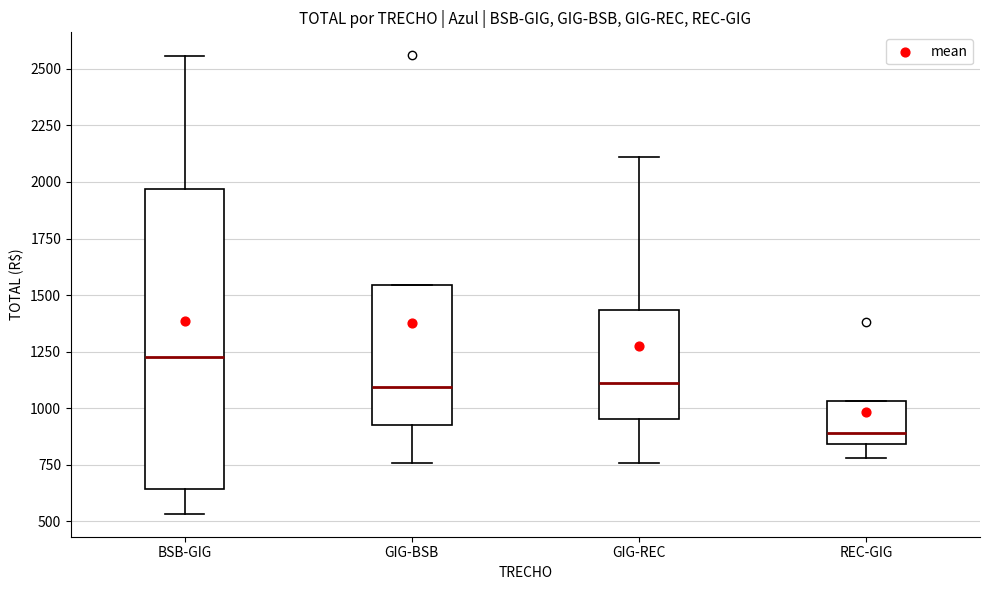

Reading left to right, transcribe this box plot: for each box, give where its median line is, the range the box spans, and where its two whiskers end, as read against the y-axis. The values are not printed on the chart, so give them approximately, as read against the axis.

BSB-GIG: median 1200, box 650 to 1950, whiskers 550 to 2550
GIG-BSB: median 1100, box 950 to 1550, whiskers 750 to 1550
GIG-REC: median 1100, box 950 to 1450, whiskers 750 to 2100
REC-GIG: median 900, box 850 to 1050, whiskers 800 to 1050